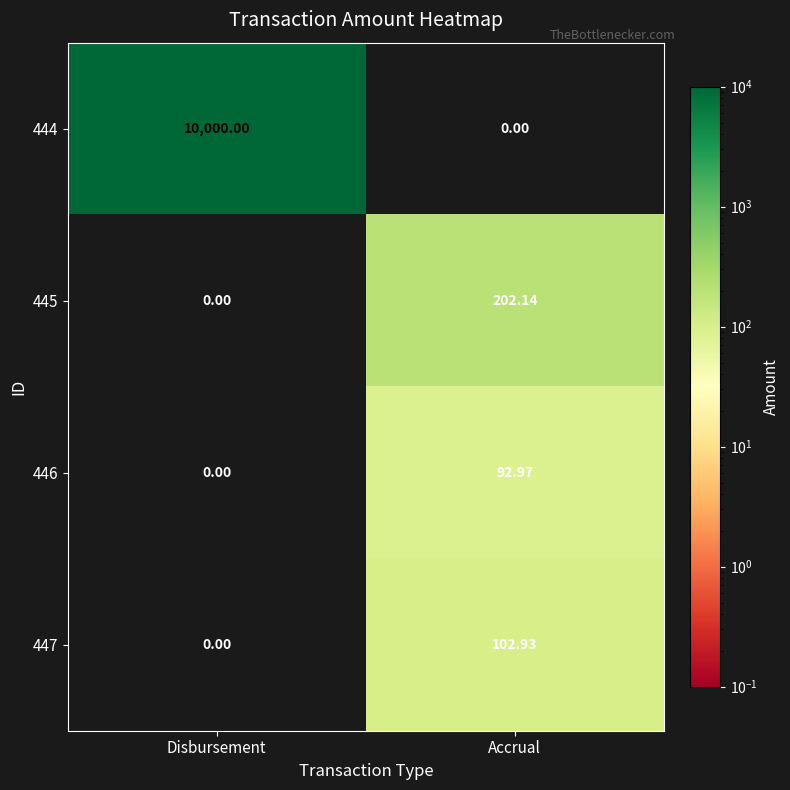

Which category has the highest value across all series?

Disbursement